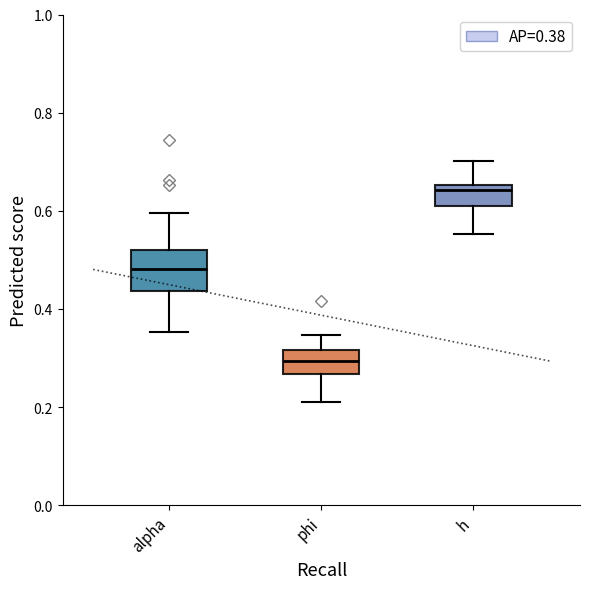

Which box's median line is the highest?

h